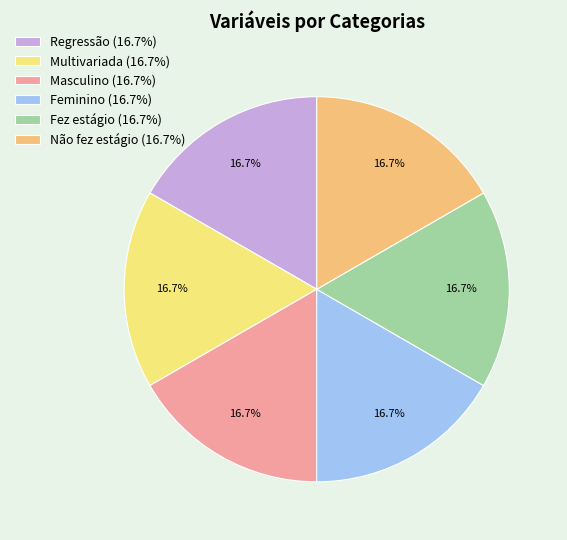

Does any single category account for the majority?

No